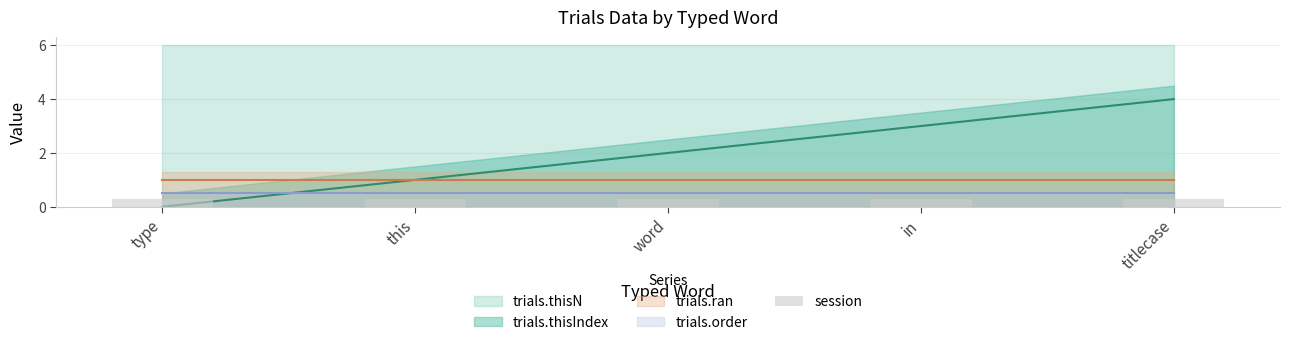

At which category is the sum across all series the highest?

titlecase